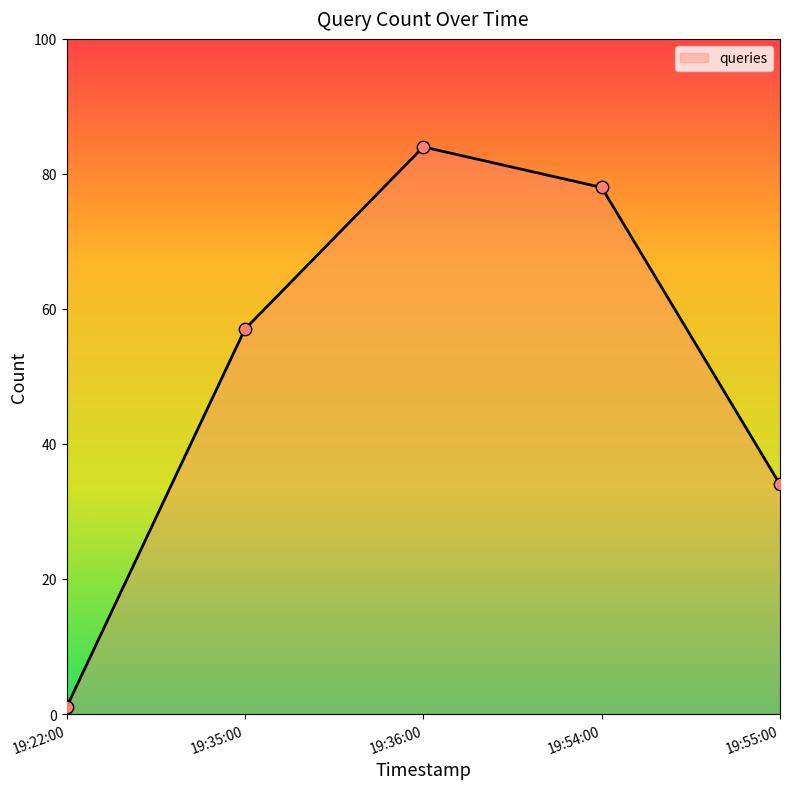

What is the ratio of the value at 19:54:00 to the value at 19:36:00?

0.9